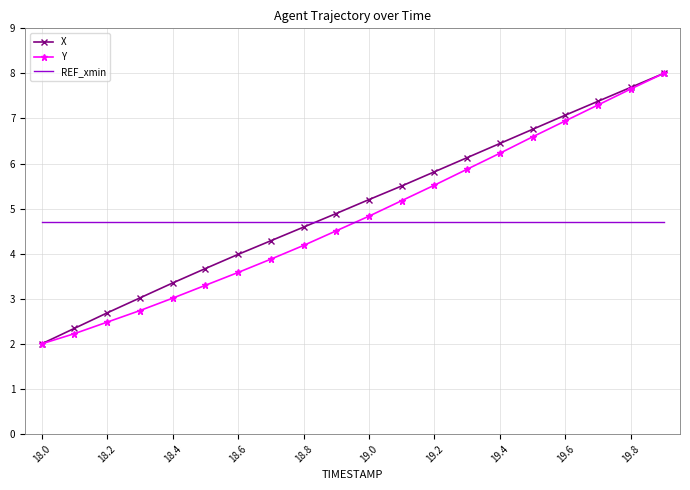

What is the maximum value shown in the chart?

8.0